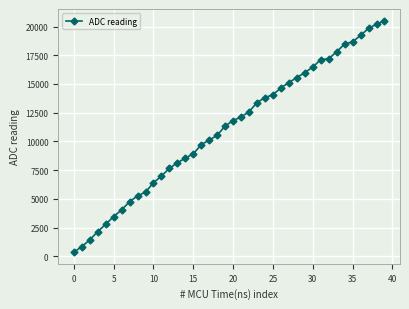

True or false: there are more than 2 points higher than both neighbors.

False